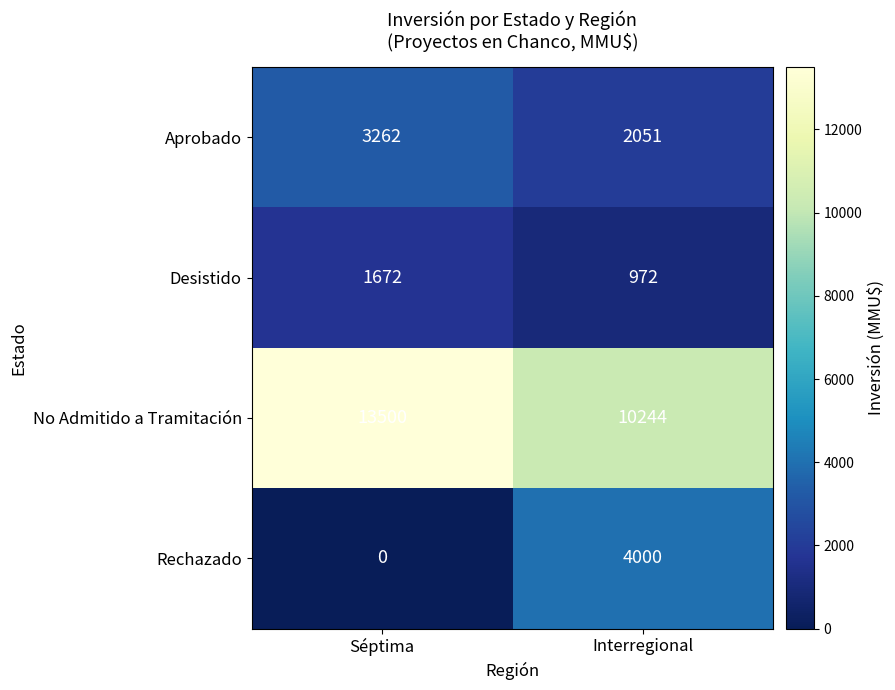

What is the sum of all No Admitido a Tramitación values?

23744